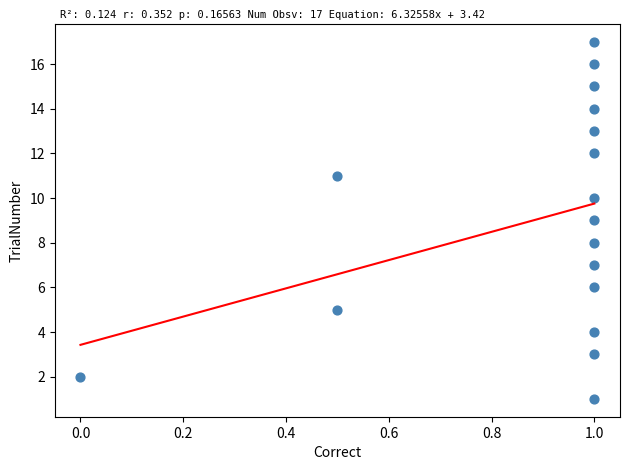

What is the range of Y values (max minus min)?

16